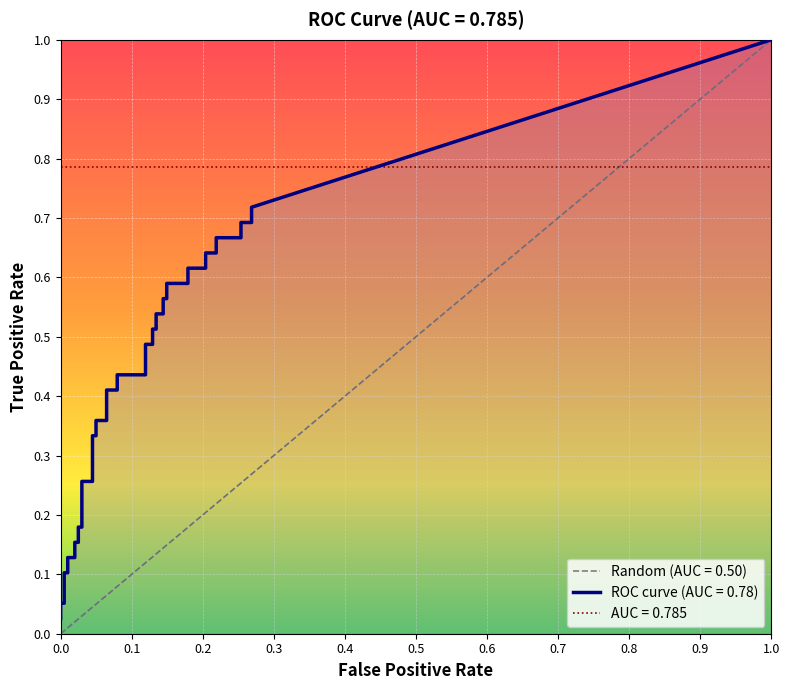

Is it true that fpr equals 0.0 at 6?

False